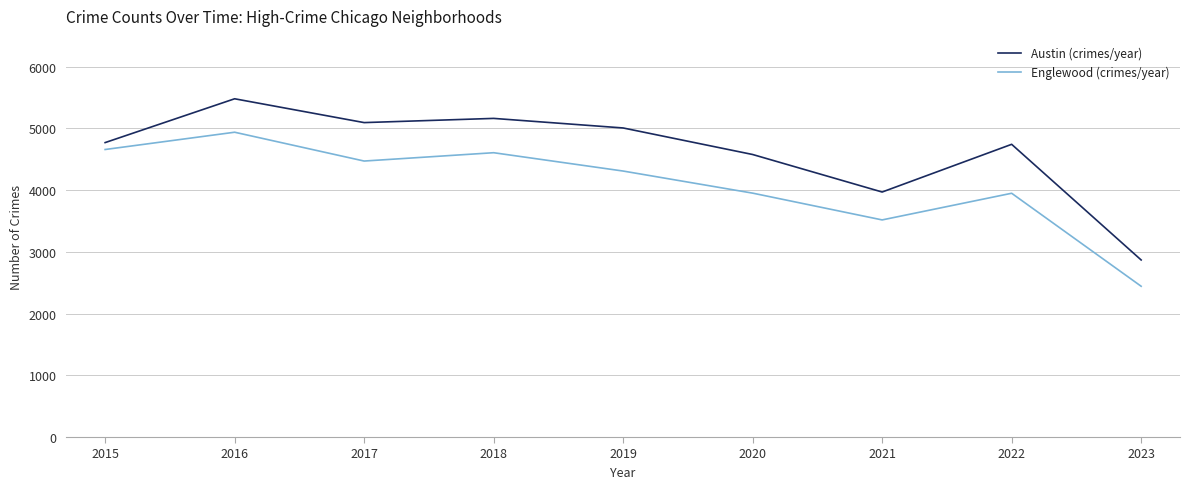

What are all the series names shown in the legend?

Austin (crimes/year), Englewood (crimes/year)